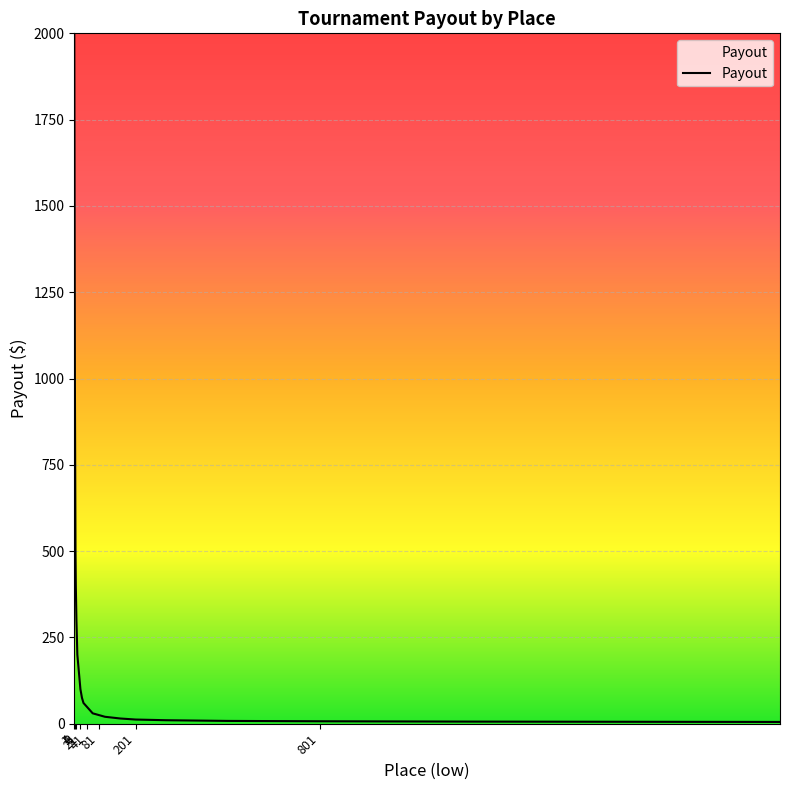

Does the chart have visible grid lines?

Yes